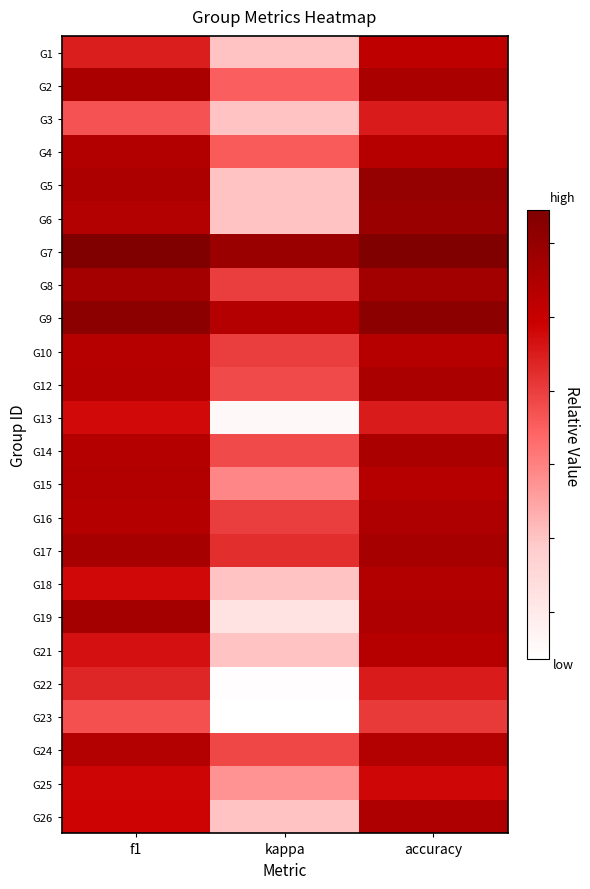

What is the spread (max minus min) of values at f1?

0.6